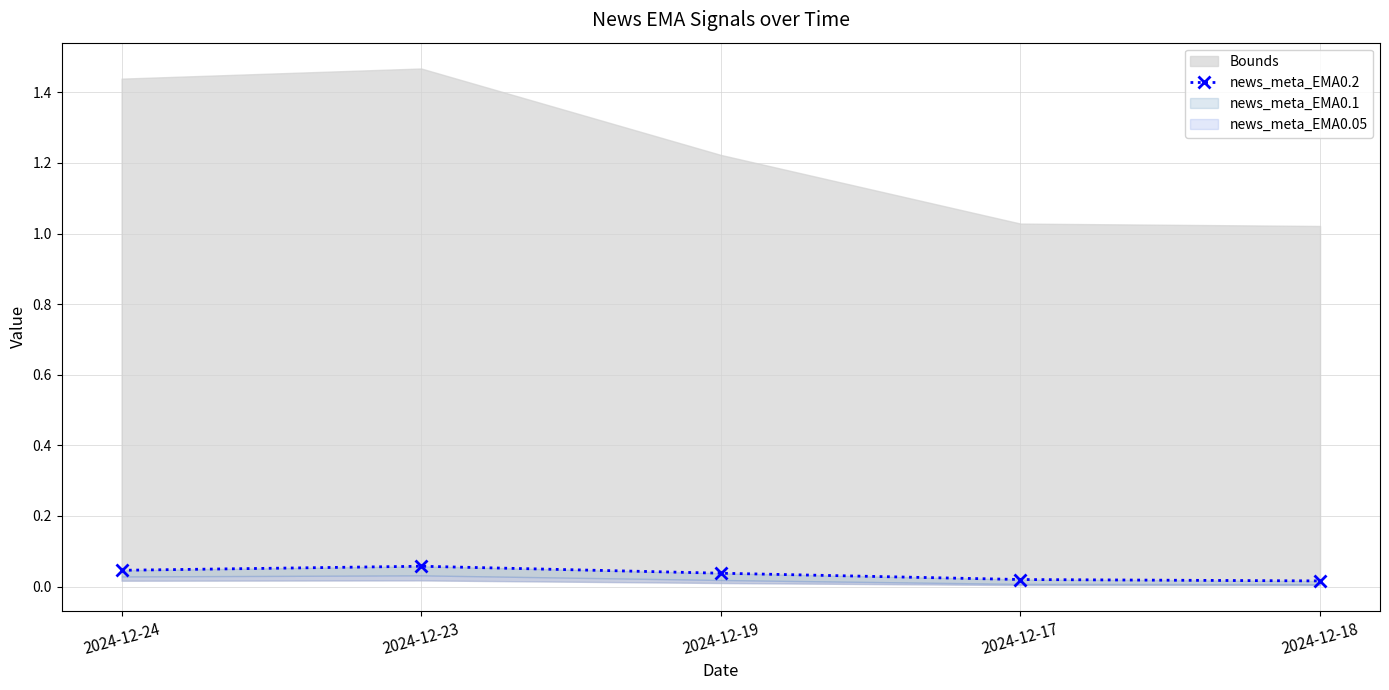

What position from the left is 2024-12-23?

2